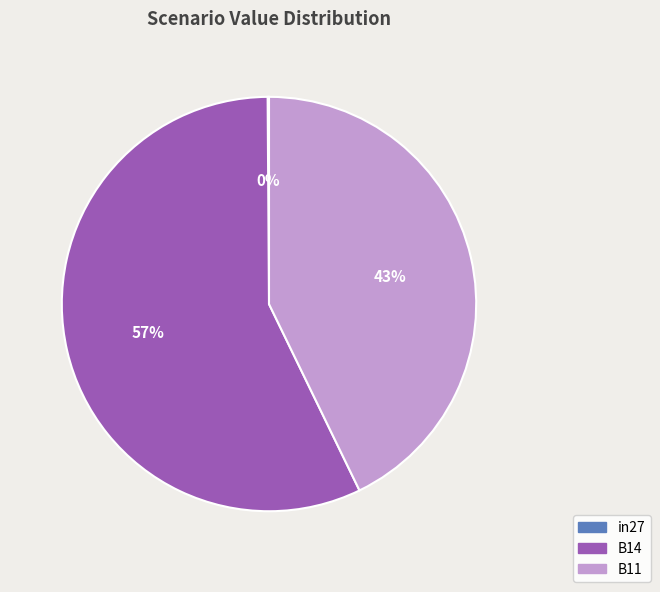

True or false: B11 accounts for 57% of the total.

False